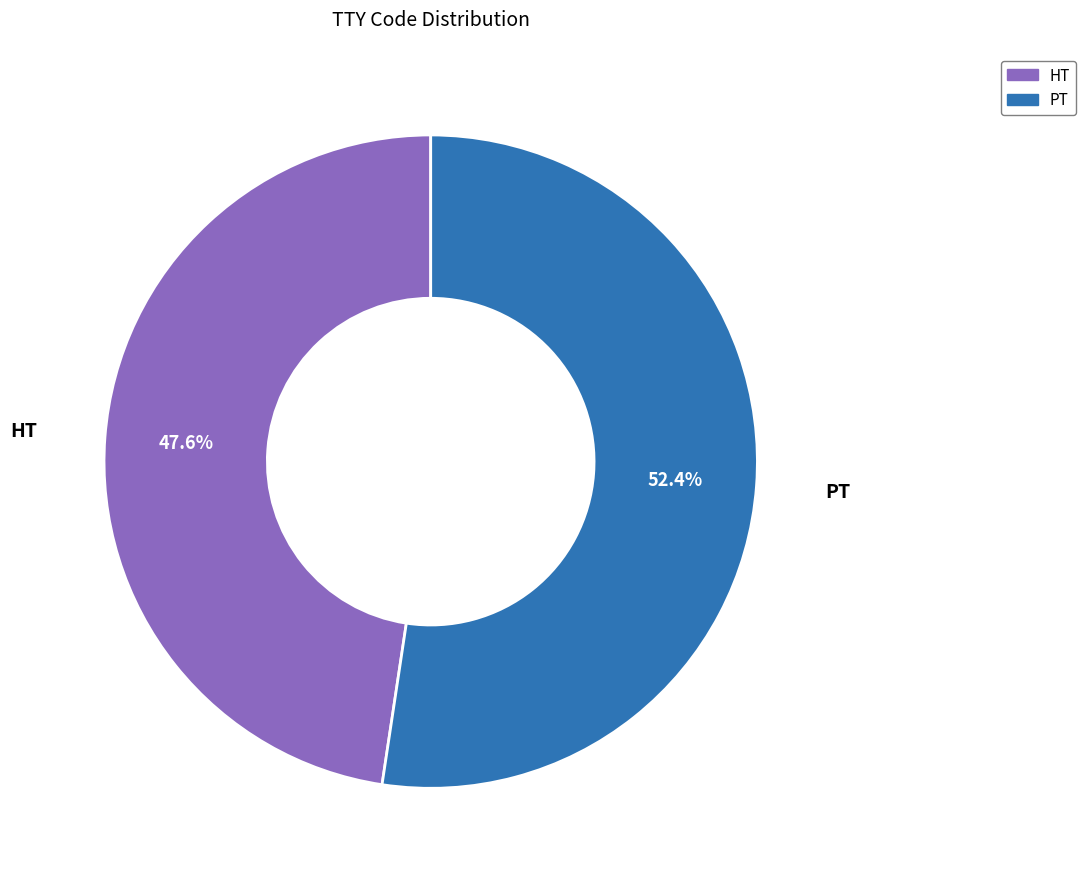

Is it true that HT is 40% of the pie?

False